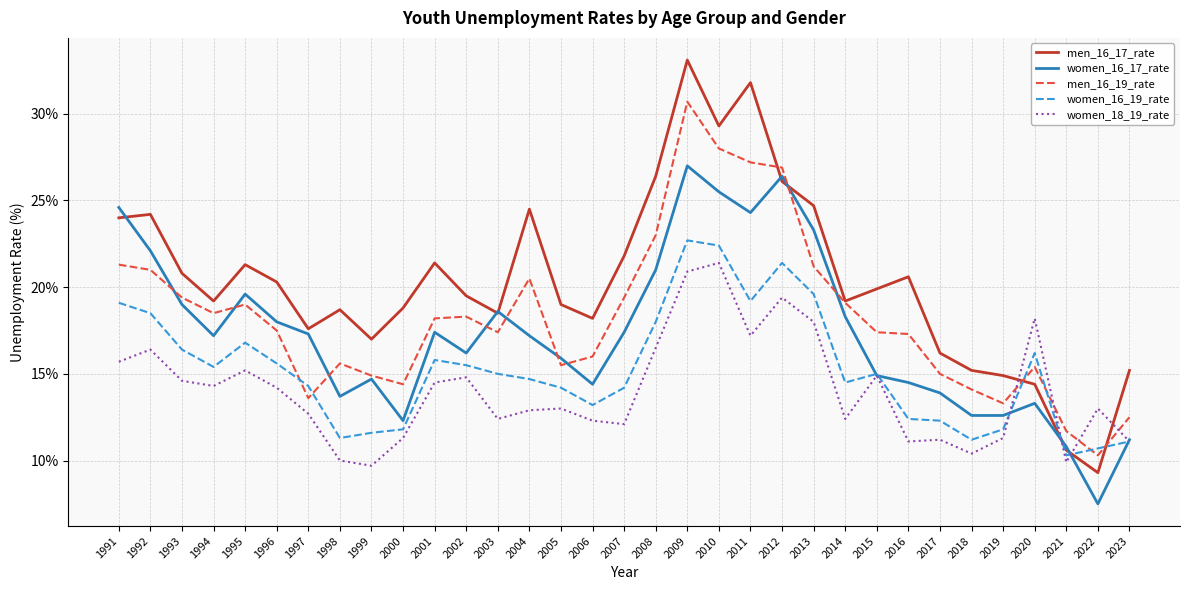

Rank the series at 2017 from lowest to highest value.

women_18_19_rate, women_16_19_rate, women_16_17_rate, men_16_19_rate, men_16_17_rate